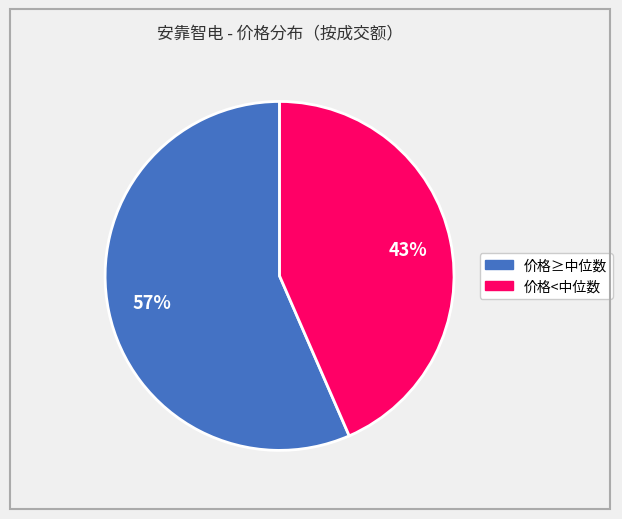

To the nearest percent, what is the average slice percentage?

50%